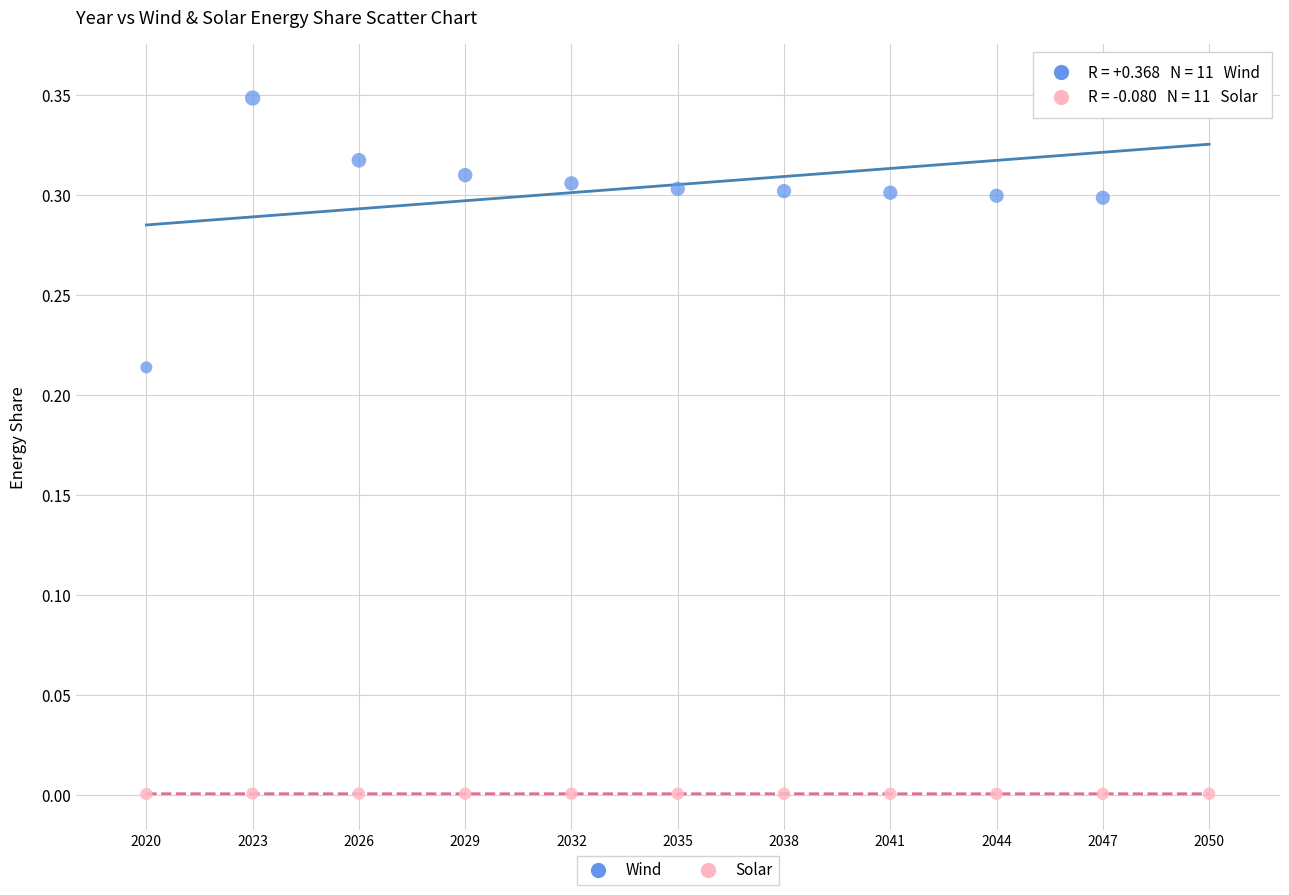

Which series contains the lowest Y value?

Solar